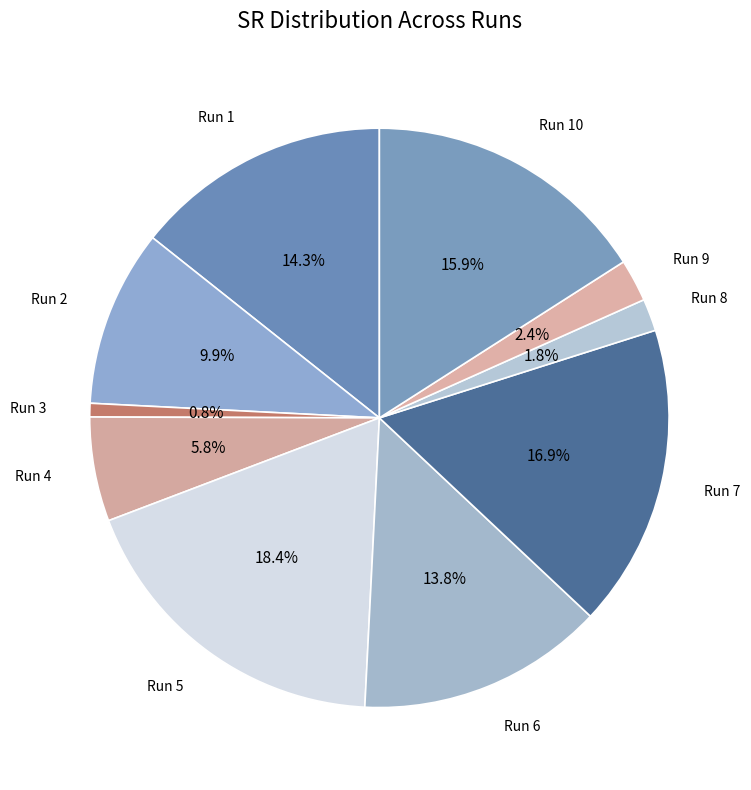

Which slice is the smallest?

Run 3